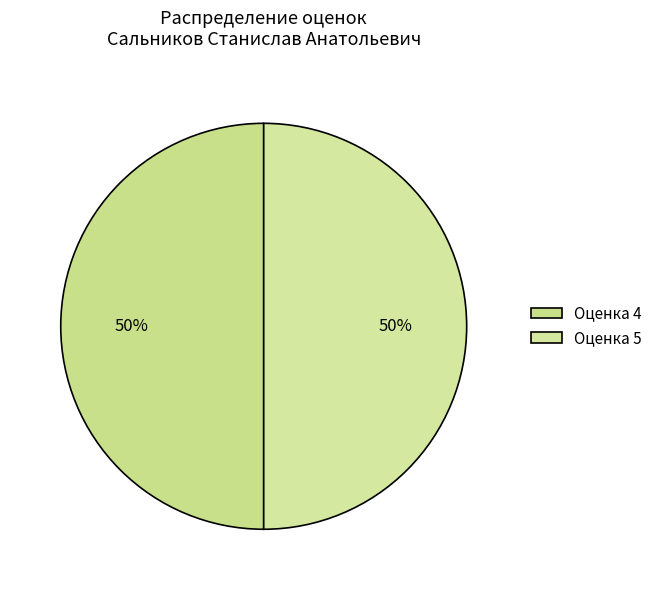

To the nearest percent, what is the difference between the largest and smallest slice percentages?

0%